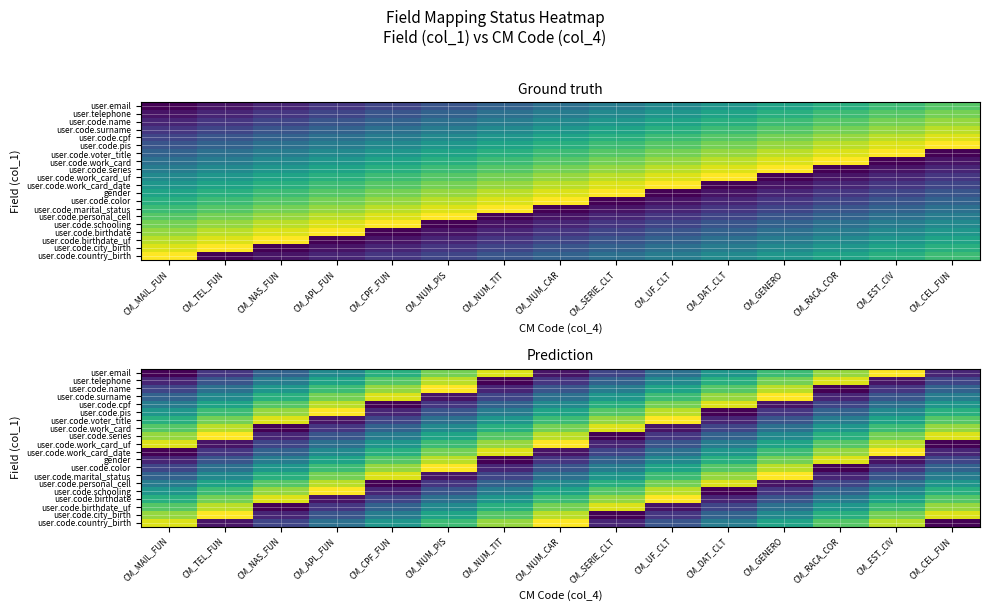

What is the difference between the highest and lowest values at CM_NUM_PIS?

18